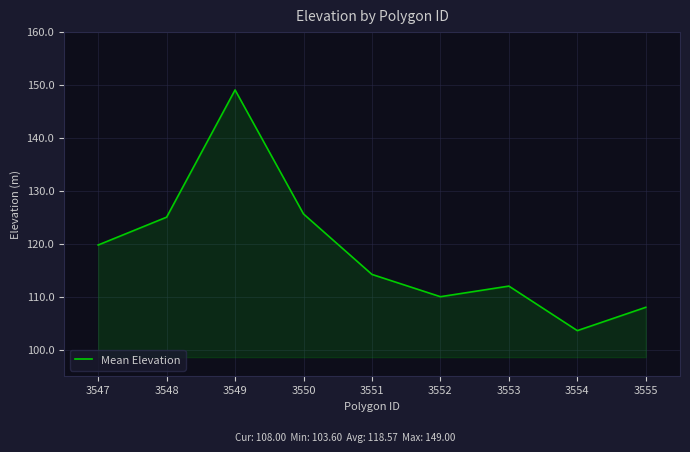

How many lines are shown in the chart?

1